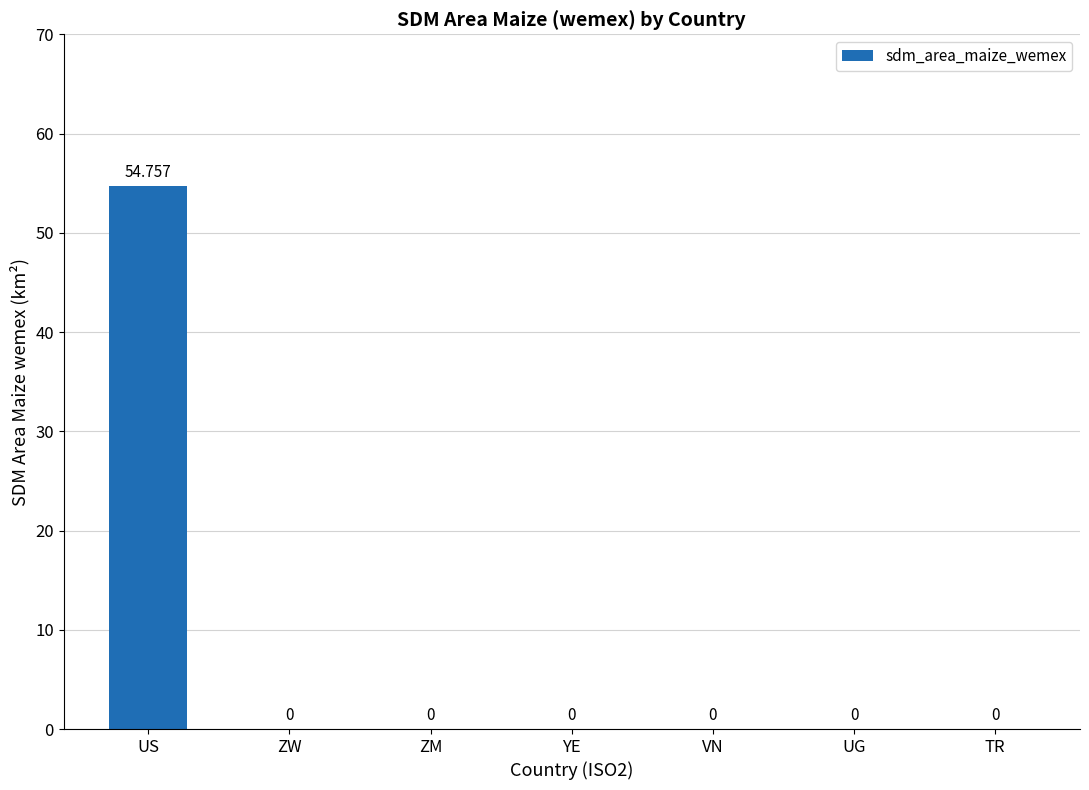

Between VN and TR, which is larger?

VN